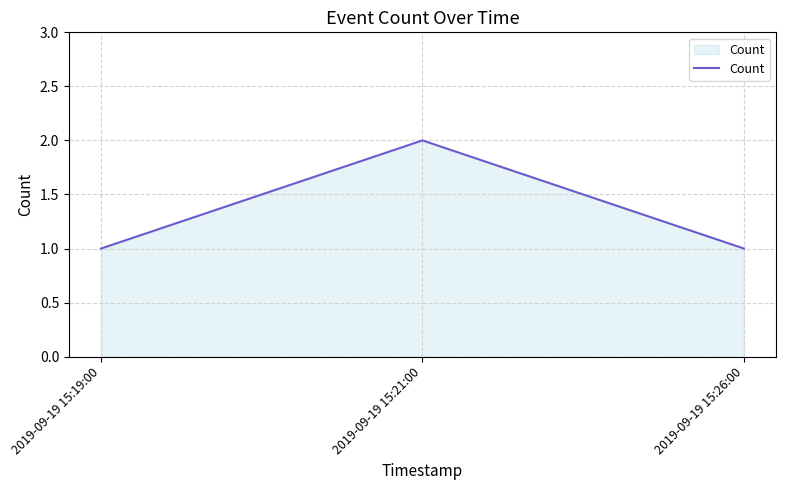

The value at 2019-09-19 15:21:00 is 1. True or false?

False